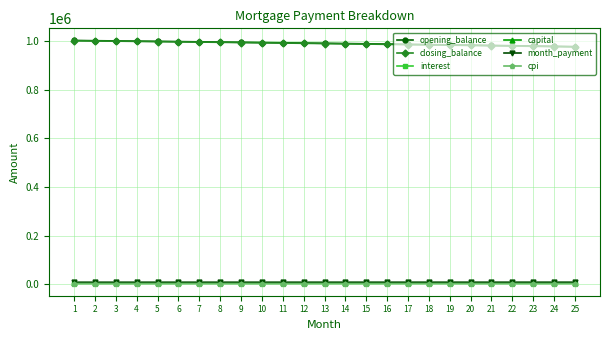

At how many categories does at least one series exceed 106259?

25